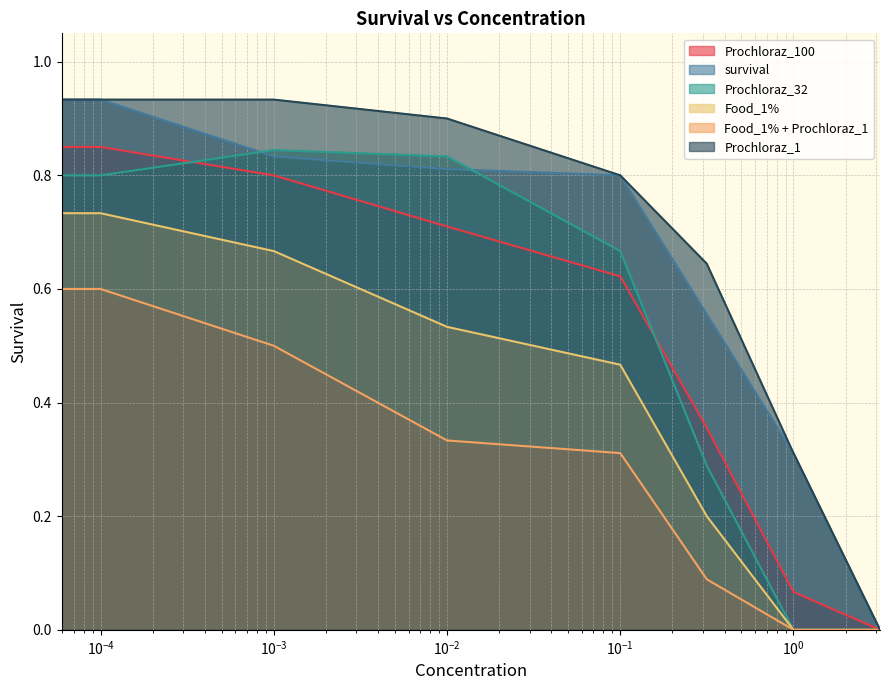

What is the label of the 4th point from the left?

0.01